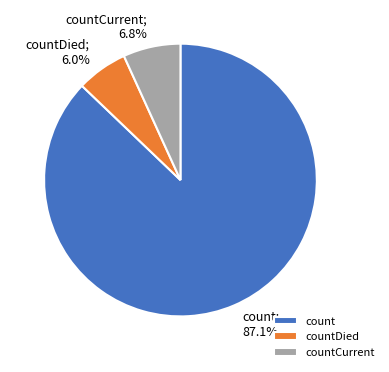

To the nearest percent, what percentage of the pie is countCurrent?

7%